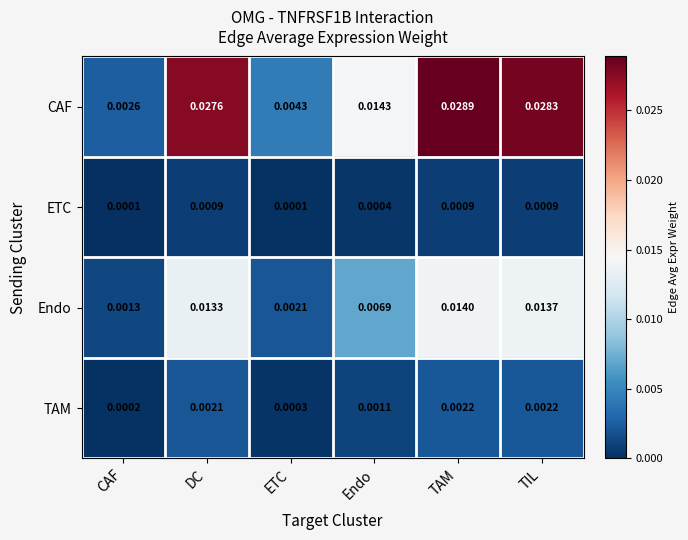

List the labels in order of Endo value, smallest first.

CAF, ETC, Endo, DC, TIL, TAM